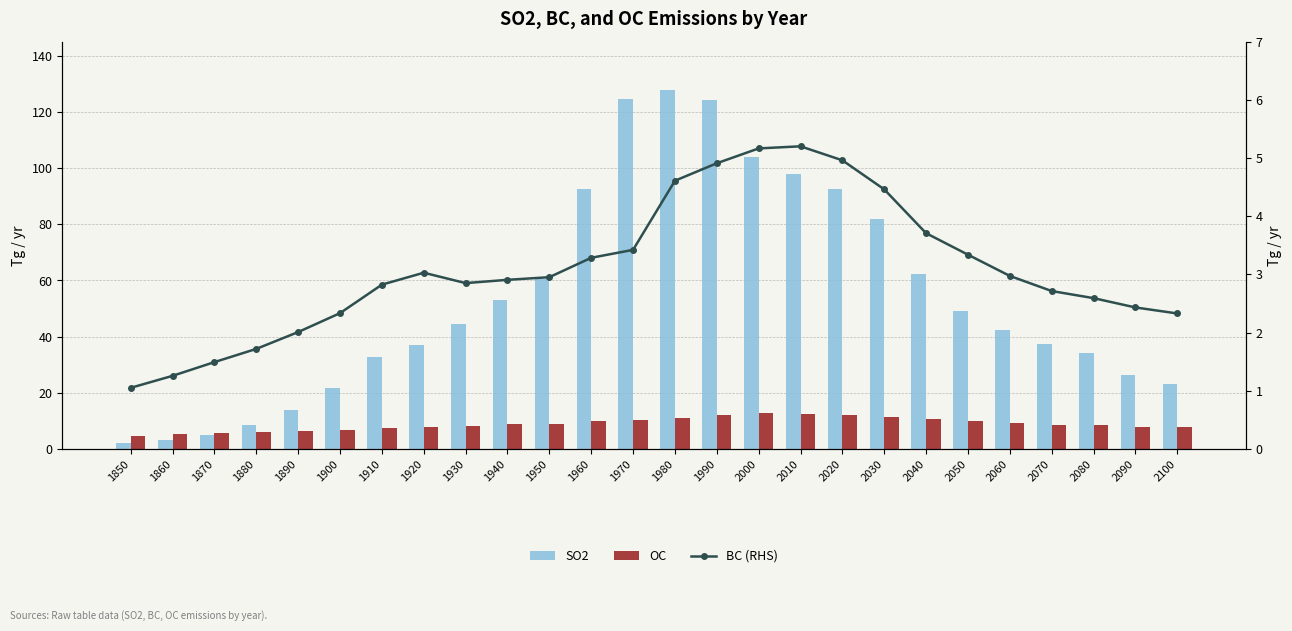

The BC (RHS) series shows 2.7 at 2070. True or false?

True